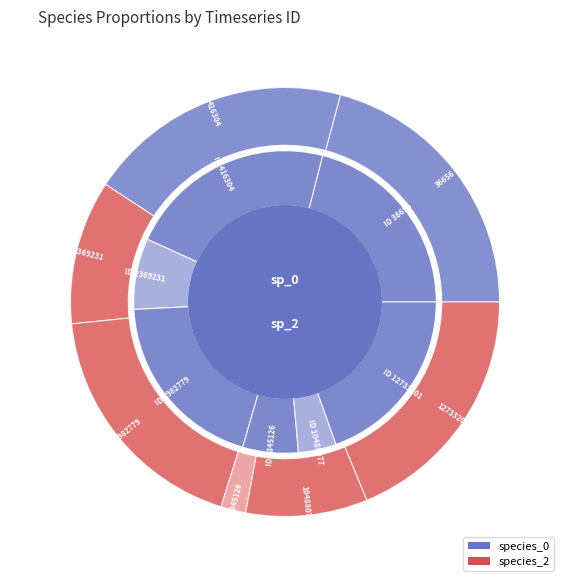

To the nearest percent, what is the difference between the largest and smallest slice percentages?

19%